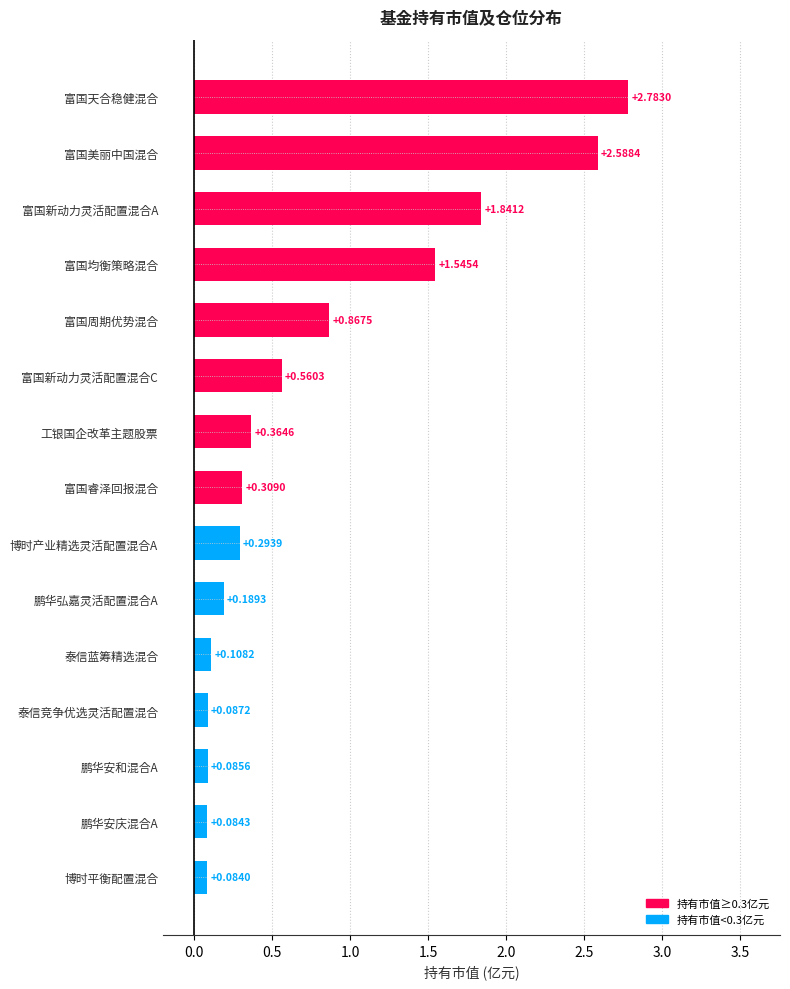

At which label is the value closest to 1?

富国周期优势混合